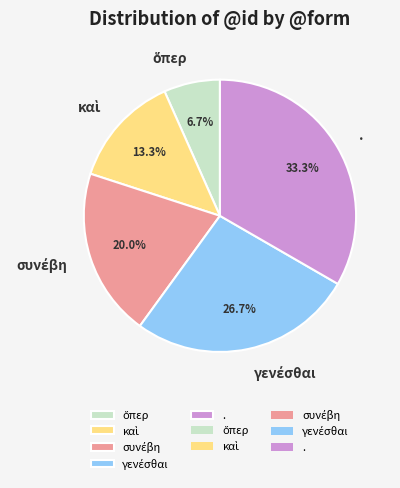

To the nearest percent, what portion does . represent?

33%